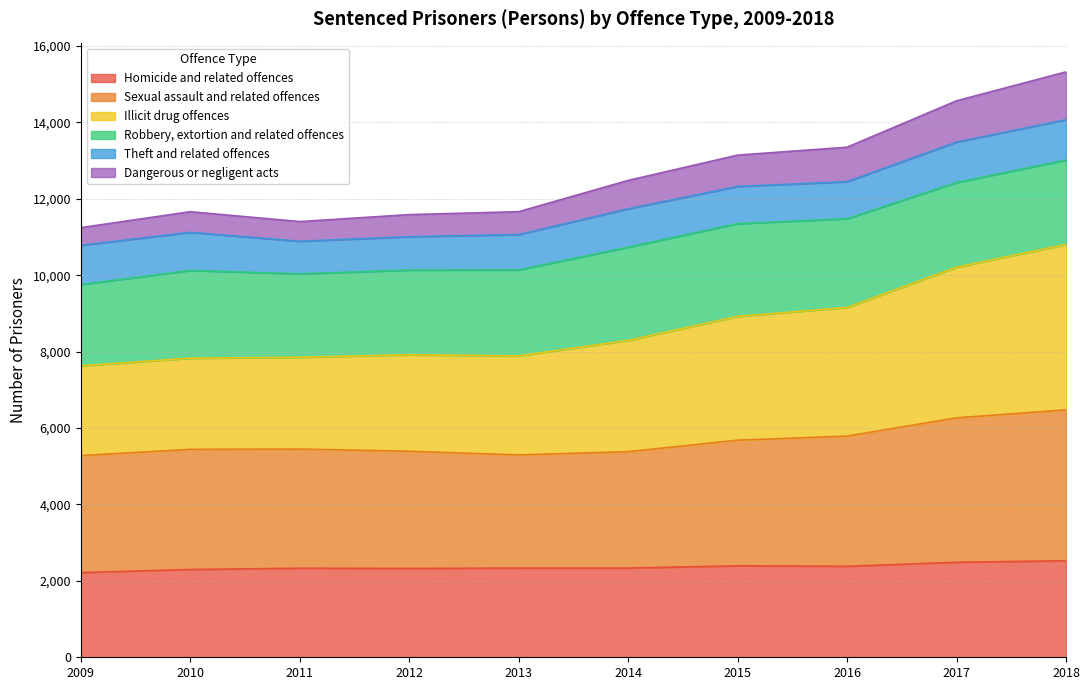

At which category does Homicide and related offences reach its first local peak?

2011